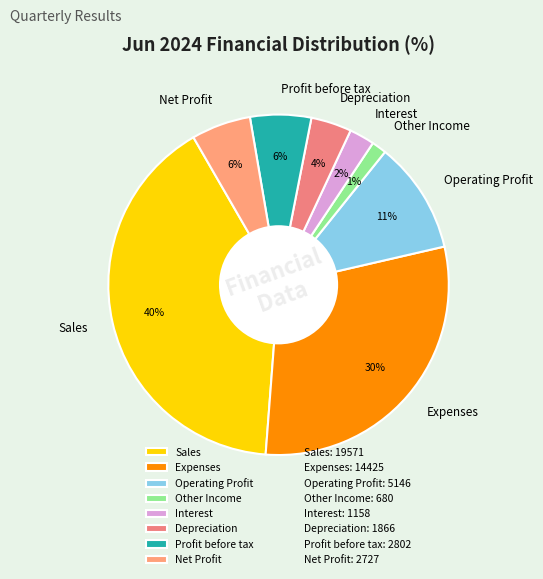

To the nearest percent, what is the difference between the largest and smallest slice percentages?

39%